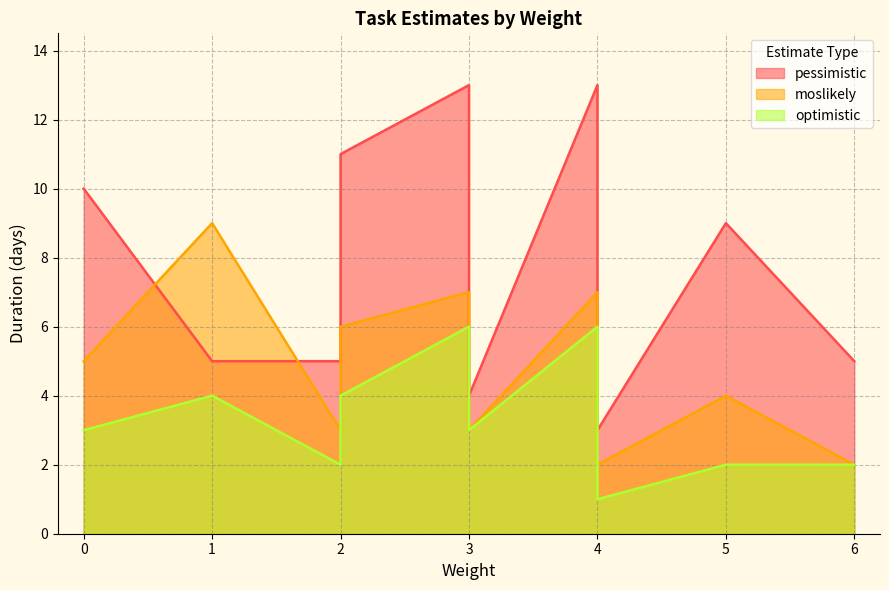

List the series in order of their peak value, lowest first.

optimistic, moslikely, pessimistic